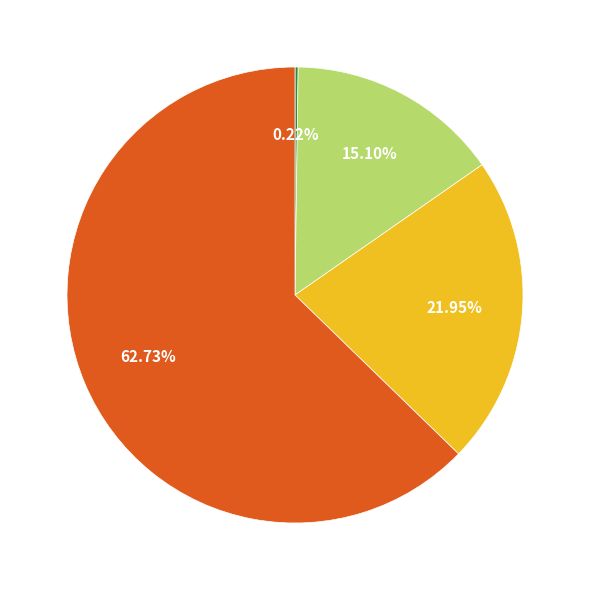

Does any single category account for the majority?

Yes